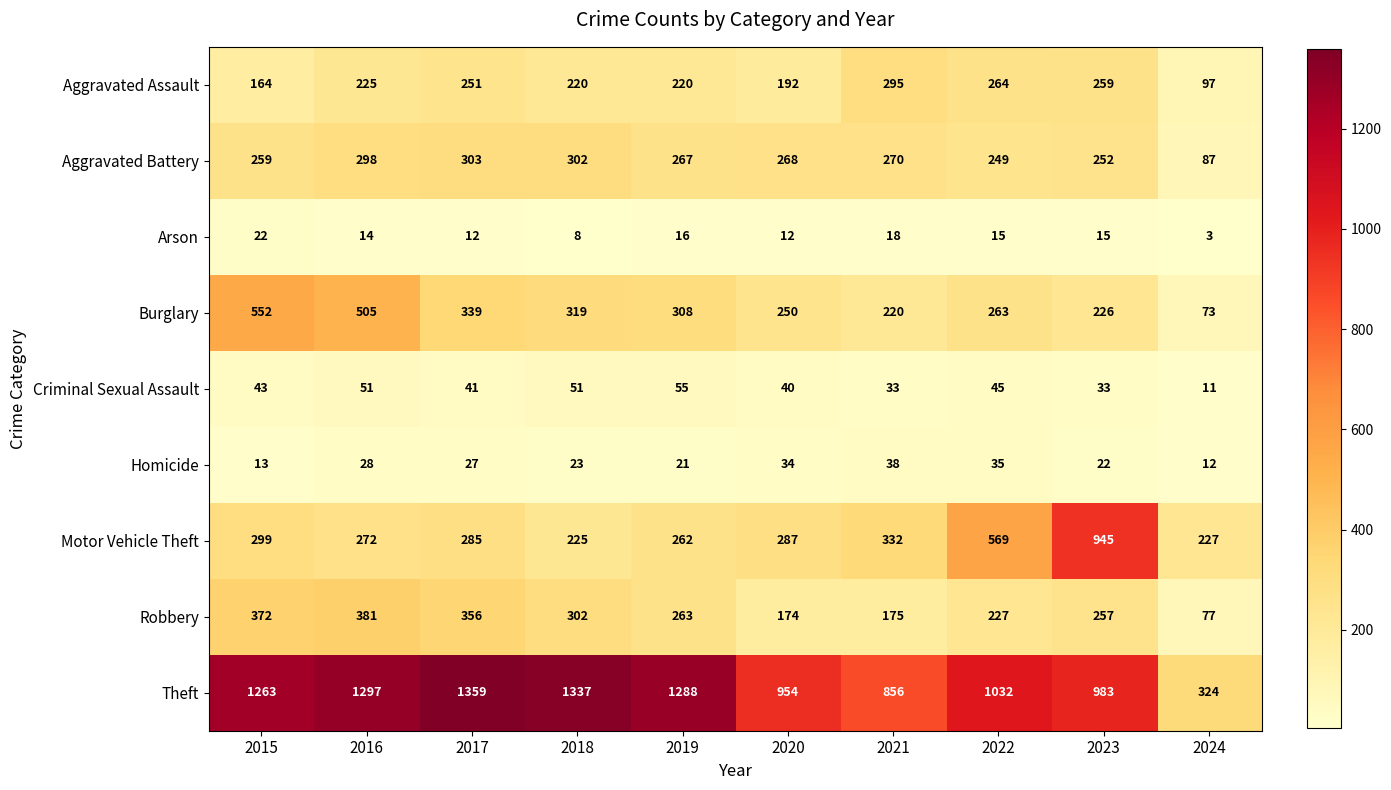

What value does the Aggravated Assault series have at 2018, to the nearest 10?

220